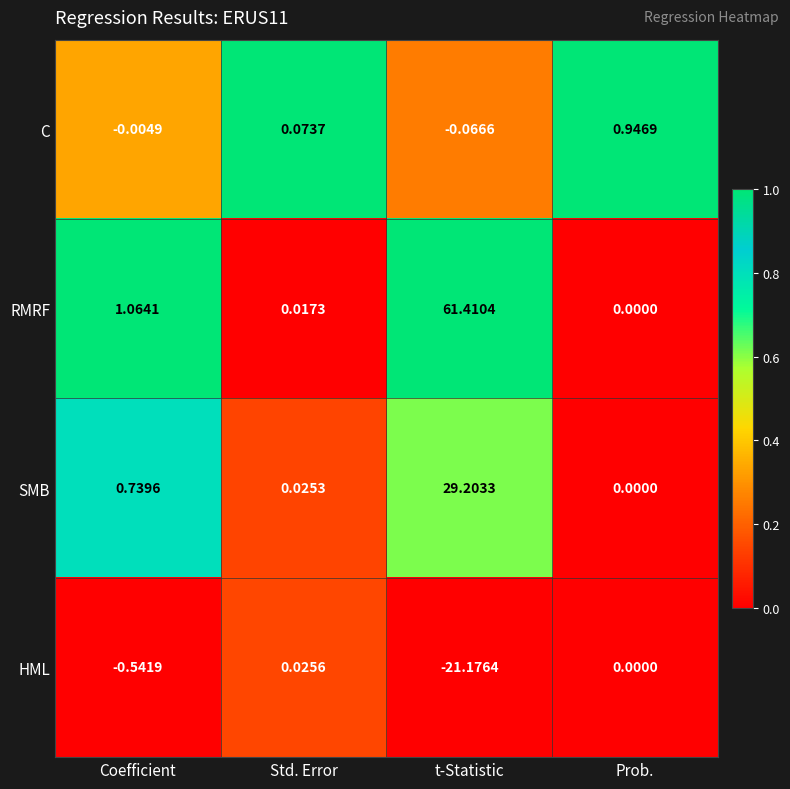

At which category is the sum across all series the highest?

t-Statistic